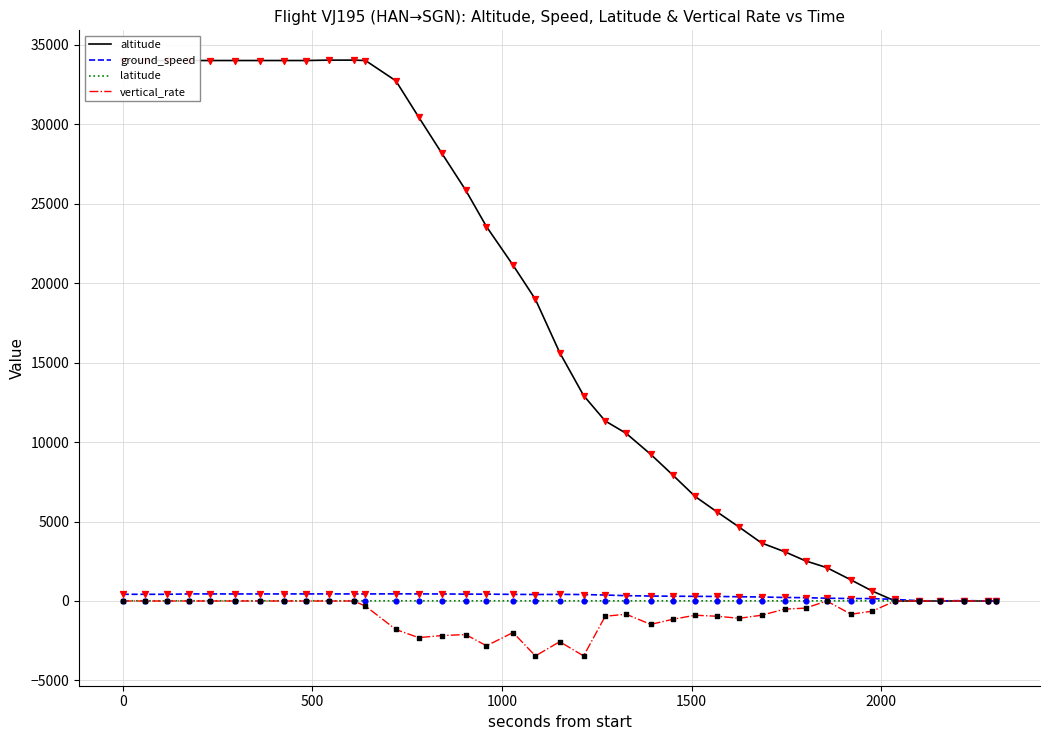

Which series has the largest range (max minus min)?

altitude